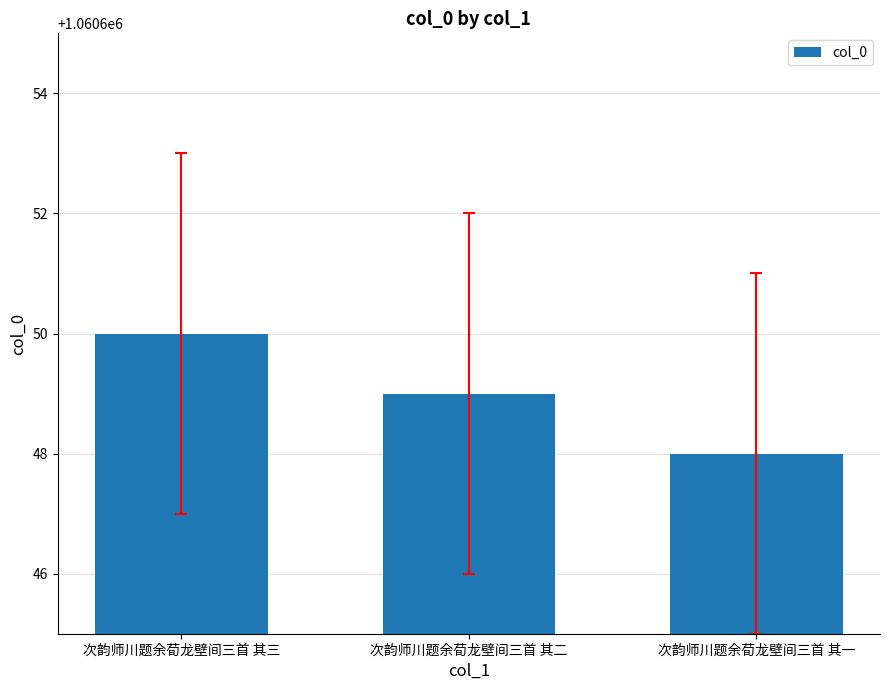

Reading right to left, transcribe all the data shown in this chart.

次韵师川题余荀龙壁间三首 其一=1060648	次韵师川题余荀龙壁间三首 其二=1060649	次韵师川题余荀龙壁间三首 其三=1060650